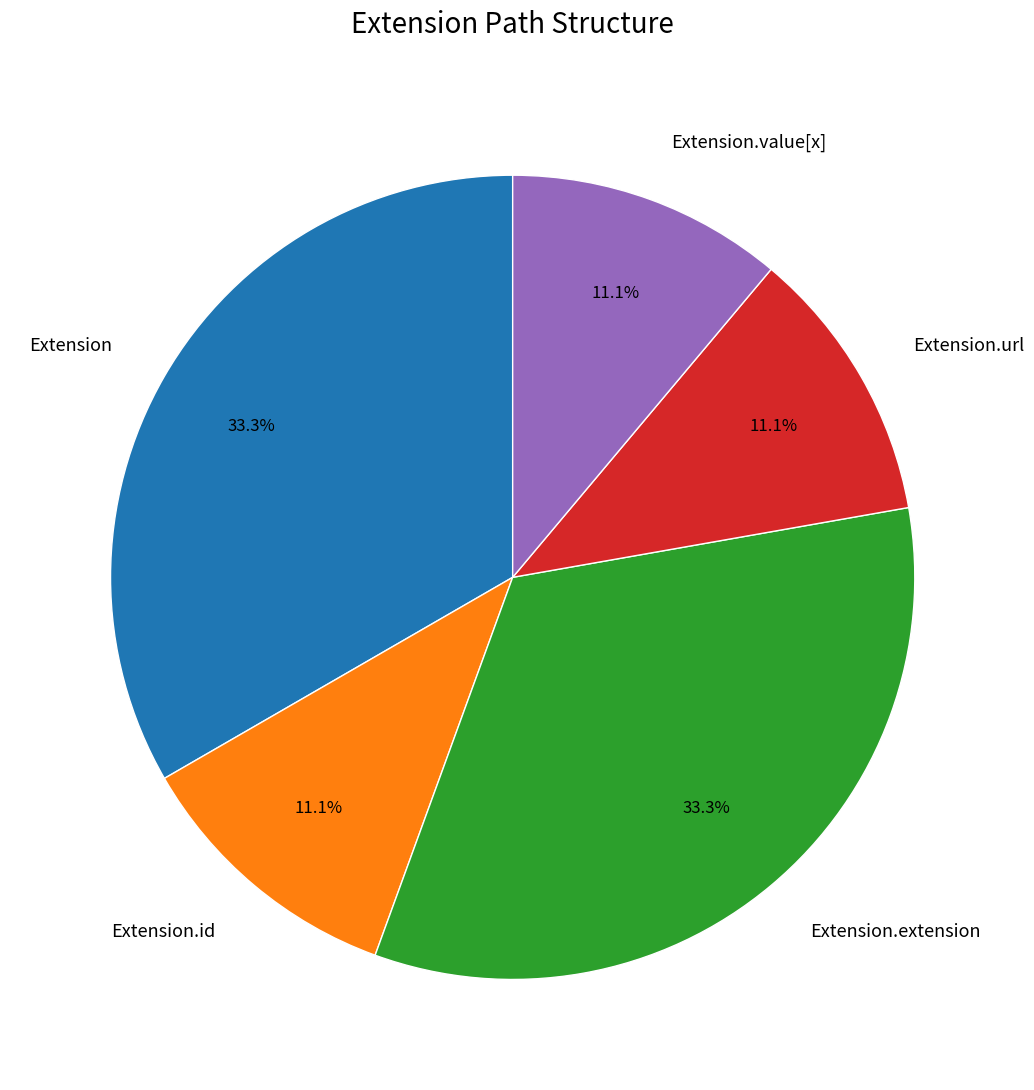

The Extension slice represents 1% of the pie. True or false?

False